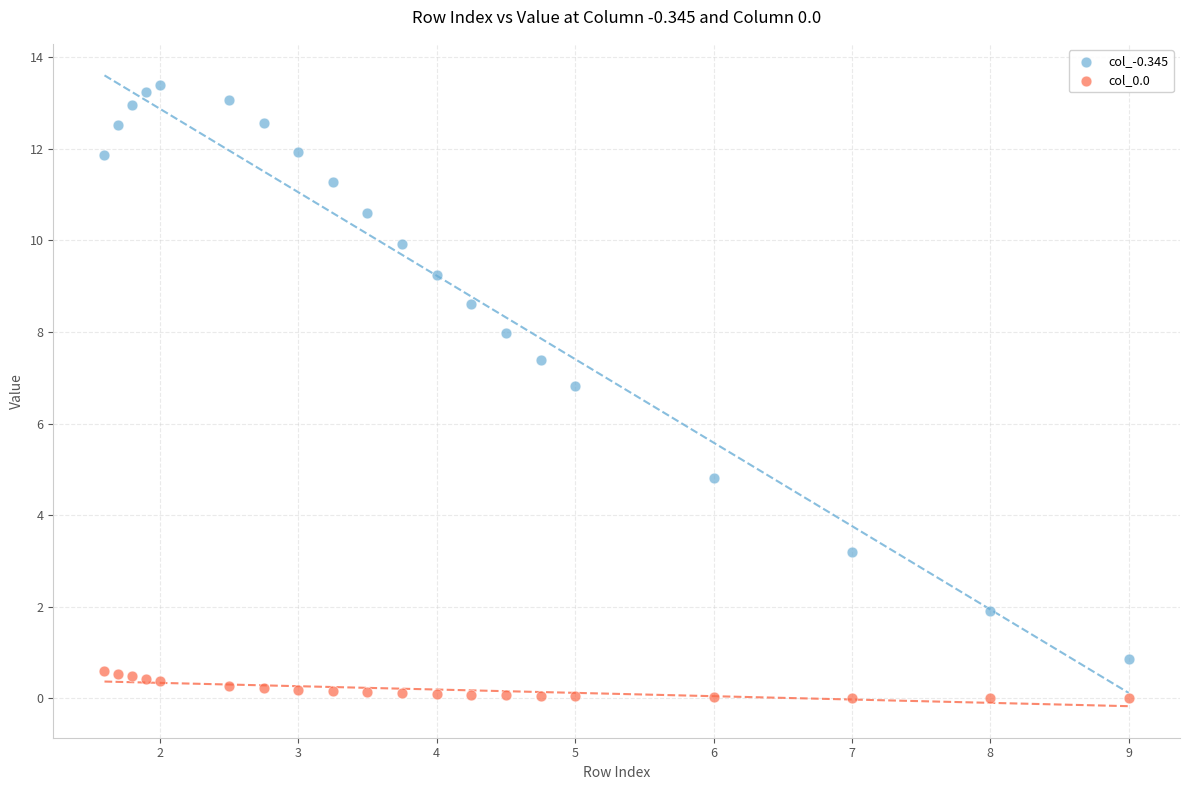

Across all series, what Y value is closest to 6?

6.8